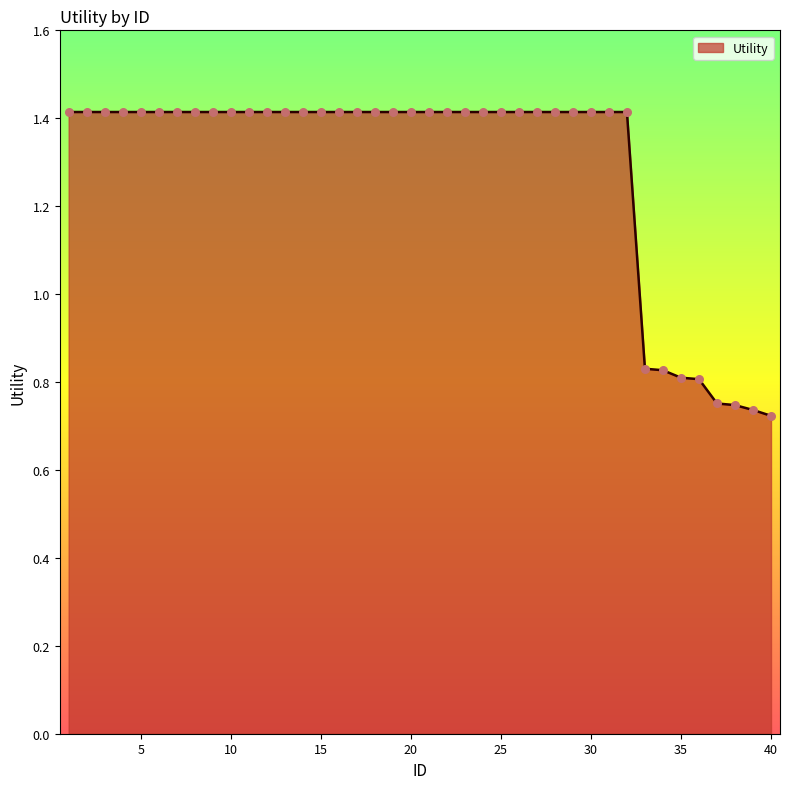

What is the maximum value shown in the chart?

1.4